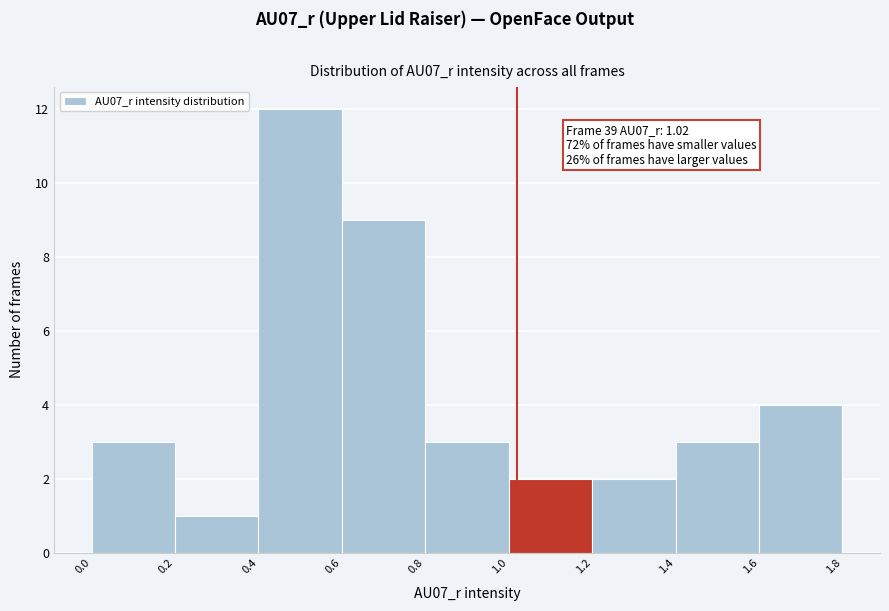

Over which range of the x-axis is the bar tallest?

0.4 to 0.6